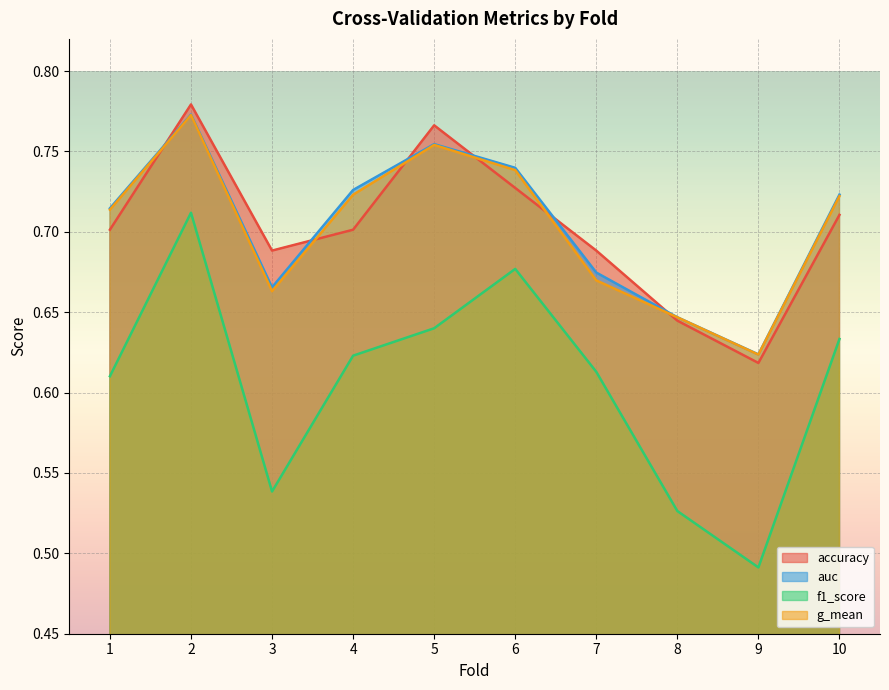

Reading left to right, list all the values displayed in this chart.

accuracy: 0.7	0.8	0.7	0.7	0.8	0.7	0.7	0.6	0.6	0.7
auc: 0.7	0.8	0.7	0.7	0.8	0.7	0.7	0.6	0.6	0.7
f1_score: 0.6	0.7	0.5	0.6	0.6	0.7	0.6	0.5	0.5	0.6
g_mean: 0.7	0.8	0.7	0.7	0.8	0.7	0.7	0.6	0.6	0.7